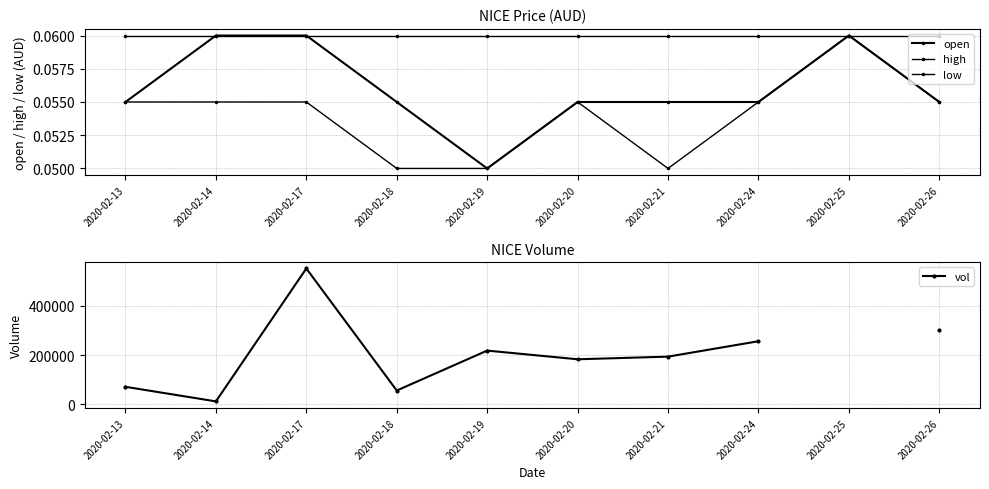

The value of high at 2020-02-25 is 0.1. True or false?

True